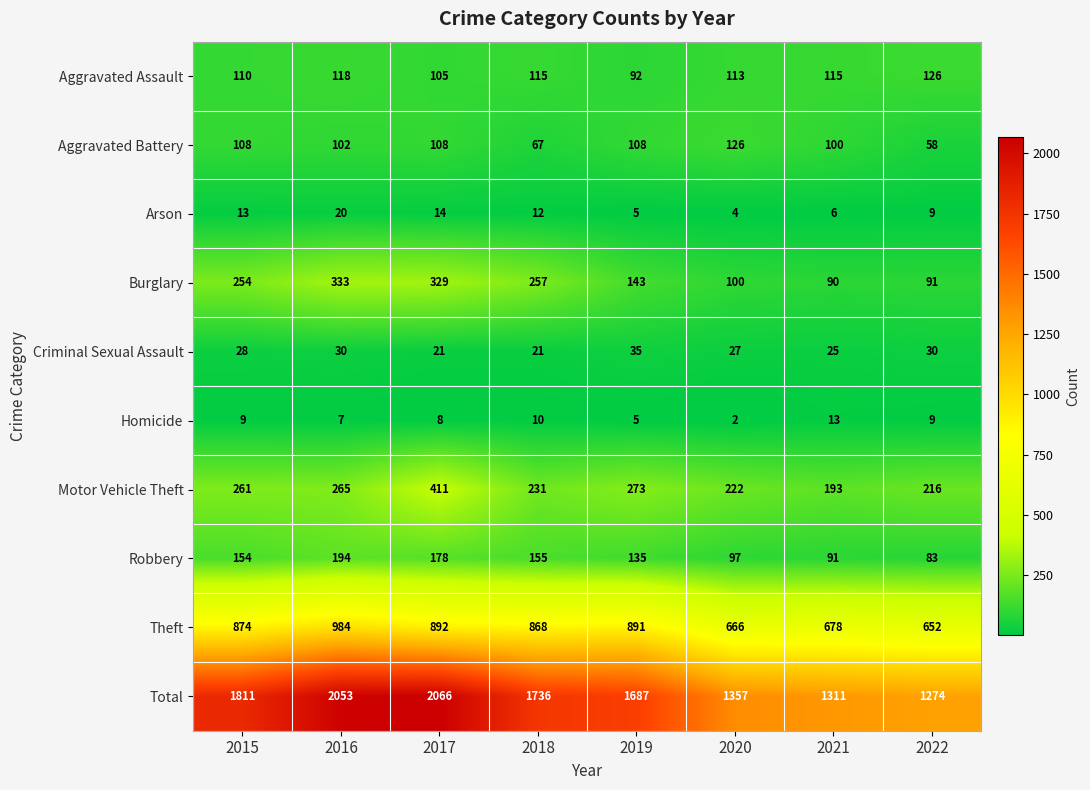

How many data points in Aggravated Battery are less than 108?

4